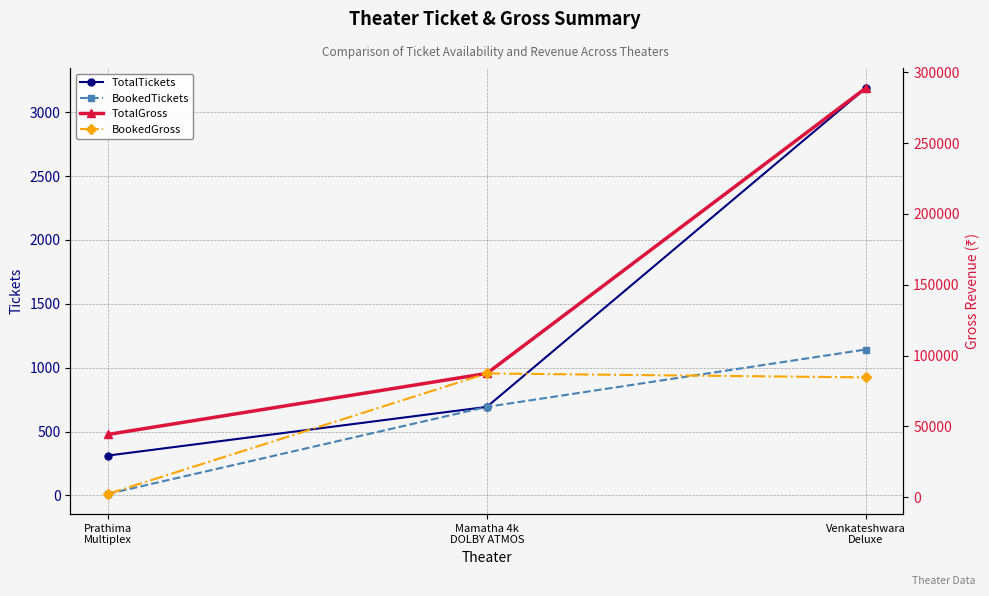

What is the sum of all TotalGross values?

420530